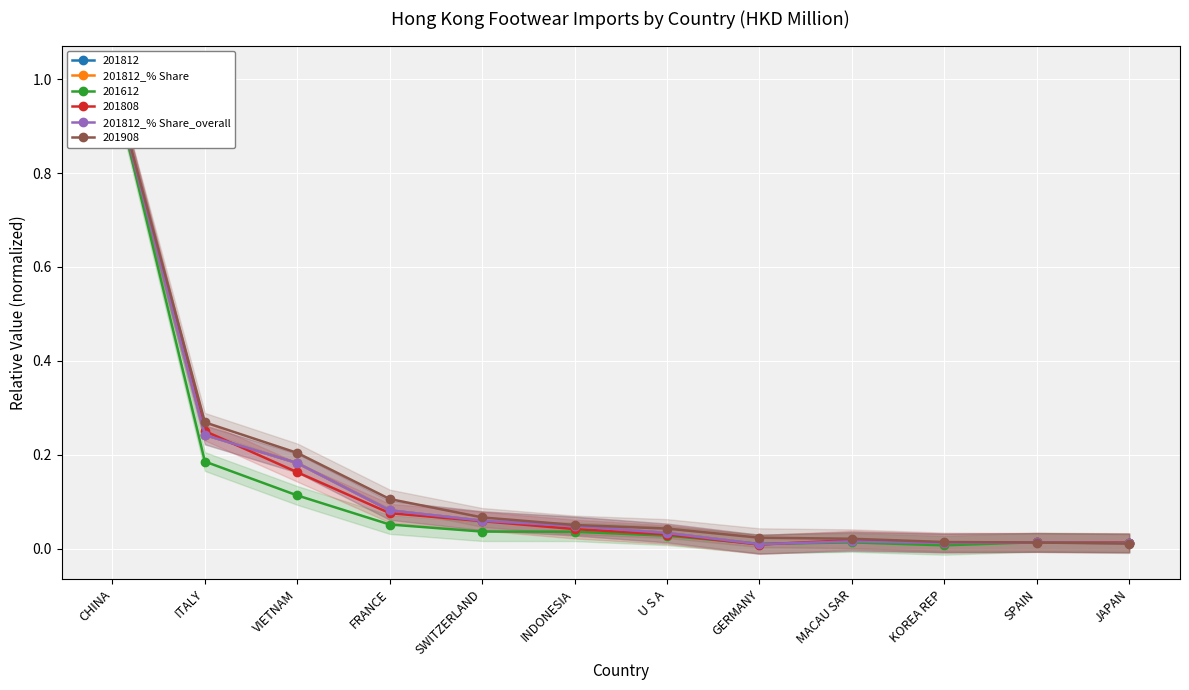

What is the difference between the maximum and minimum values in the 201812_% Share_overall series?

1.0